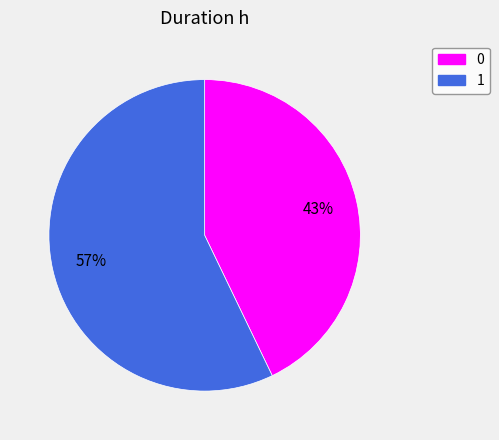

Is there a majority slice in this chart?

Yes